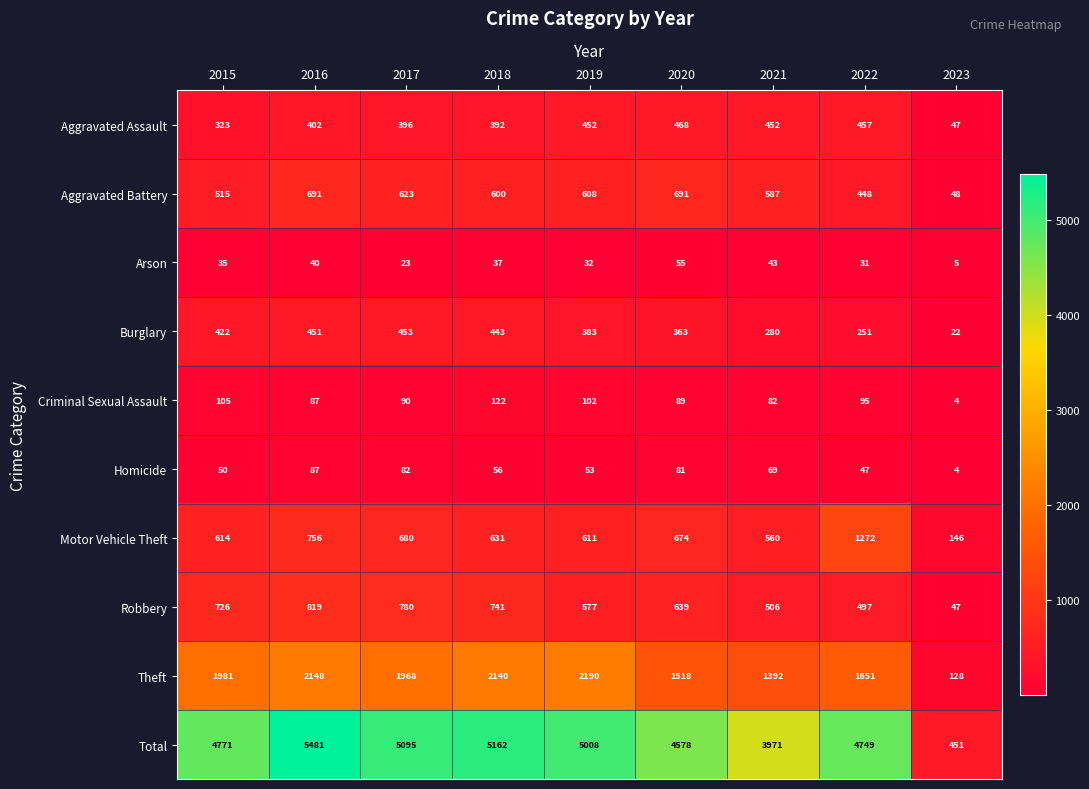

What is the approximate value of Aggravated Assault at 2020?

468